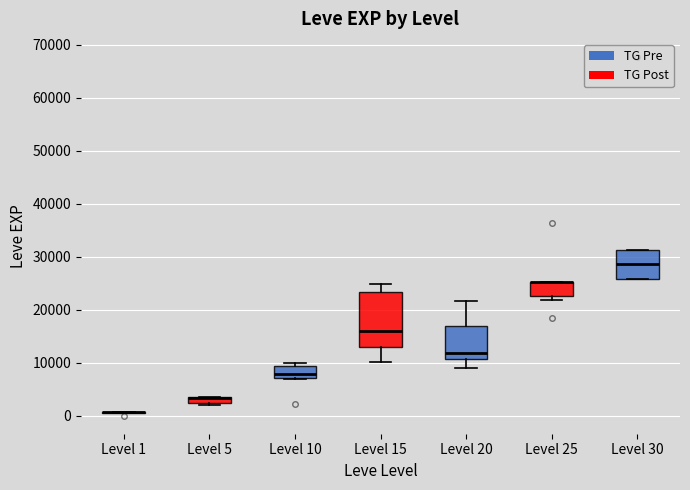

Which box is the tallest, from its lower edge to its upper edge?

Level 15